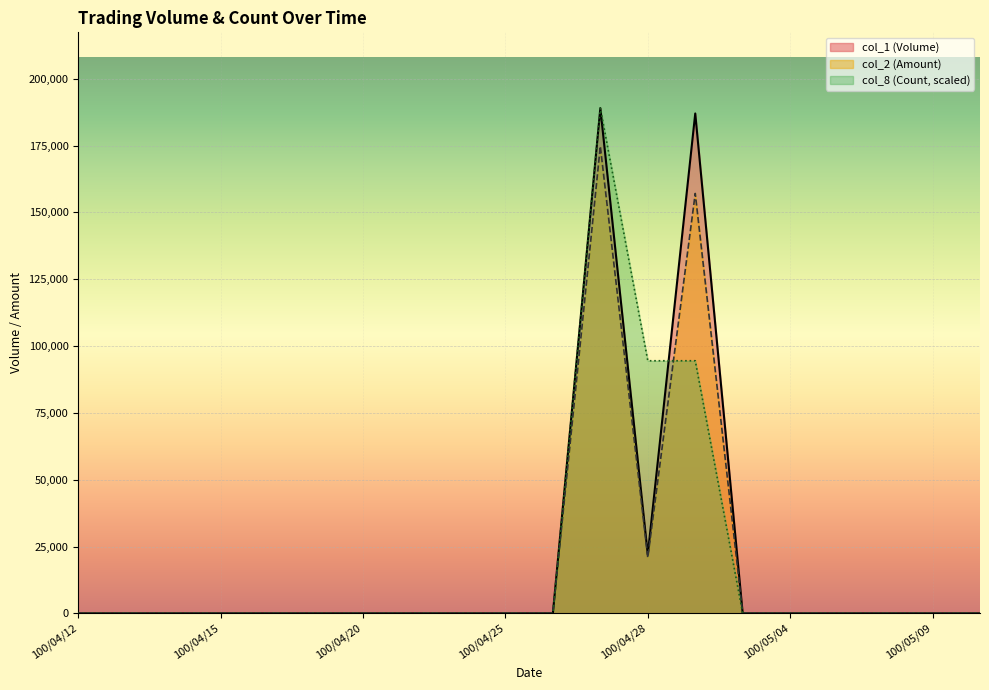

Which category has the lowest value in the col_2 (Amount) series?

100/04/12